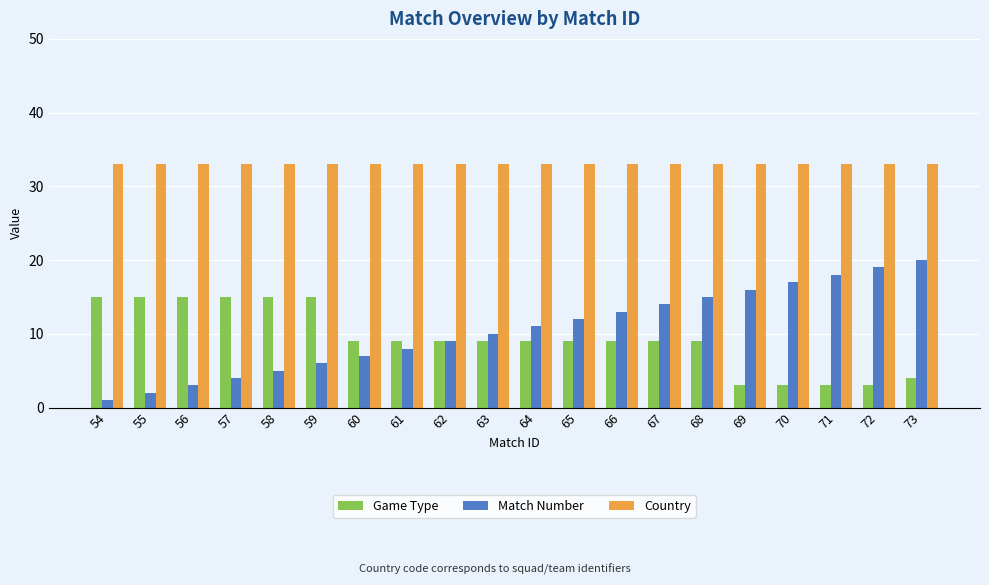

Does the chart contain any negative values?

No